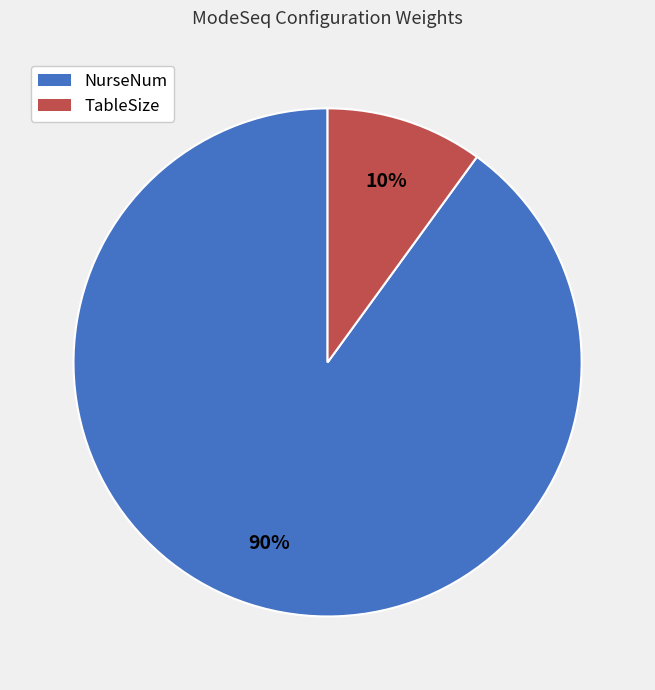

True or false: NurseNum accounts for 90% of the total.

True